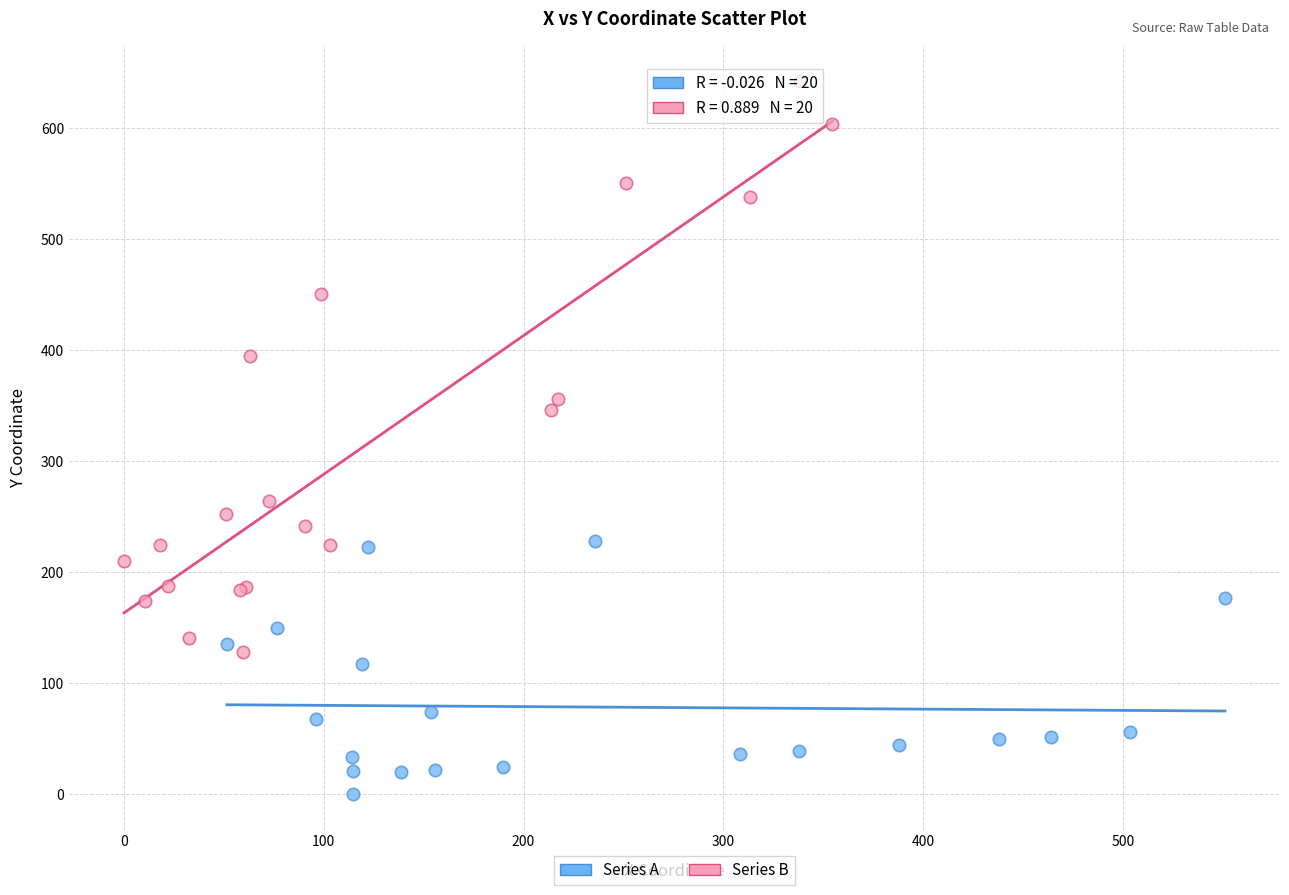

What are all the series names shown in the legend?

Series A, Series B